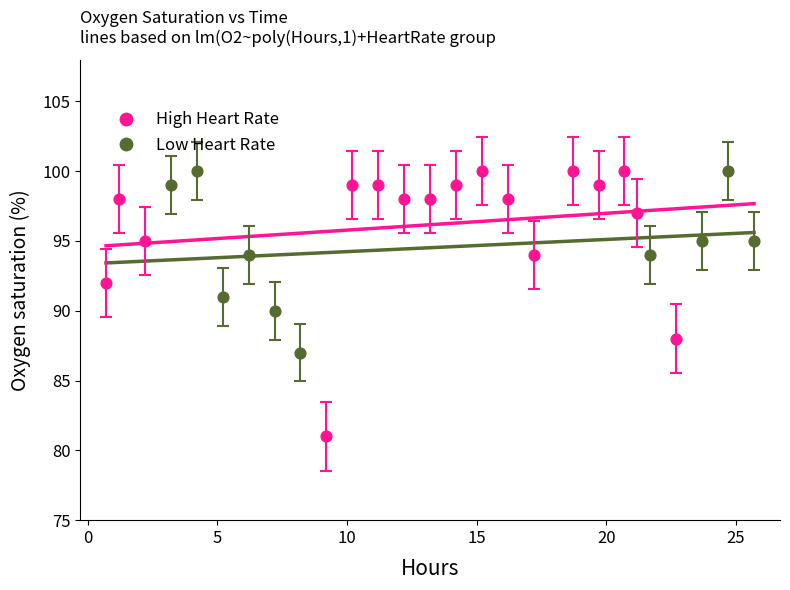

Which series contains the lowest Y value?

High Heart Rate